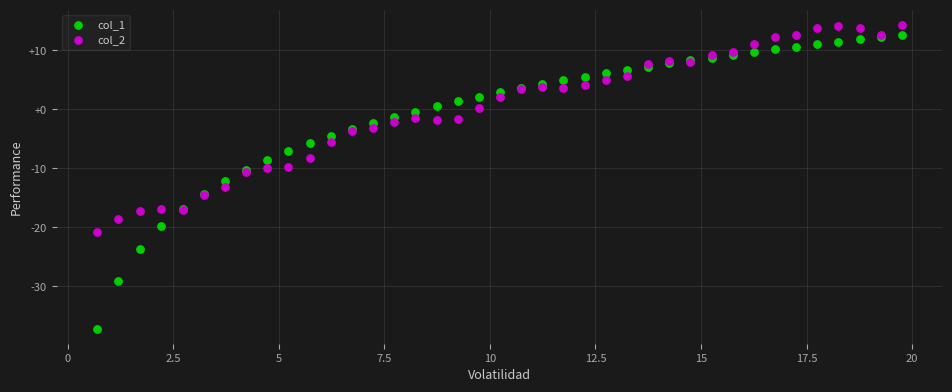

Which series has the widest spread of Y values?

col_1